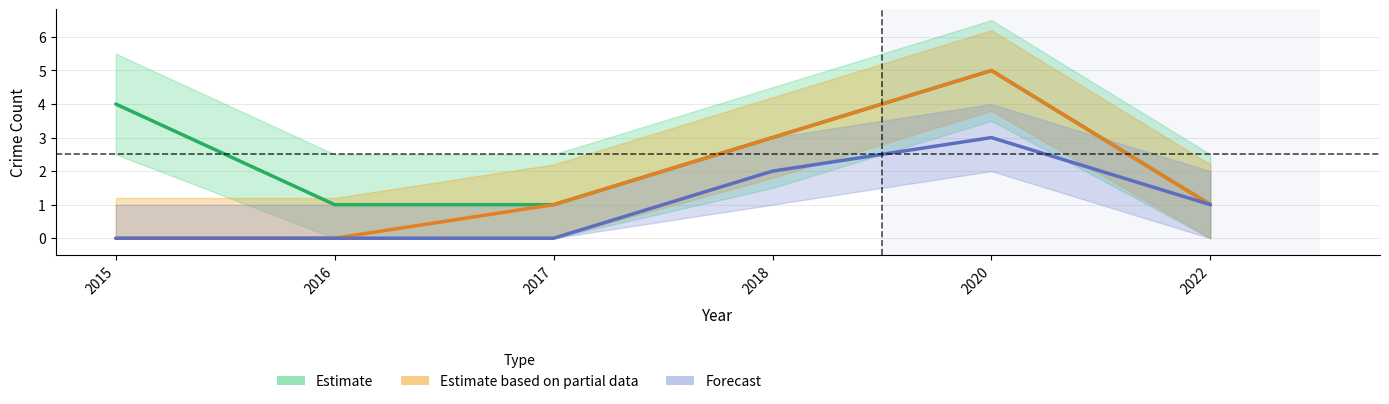

Which series has the largest total across all categories?

Estimate